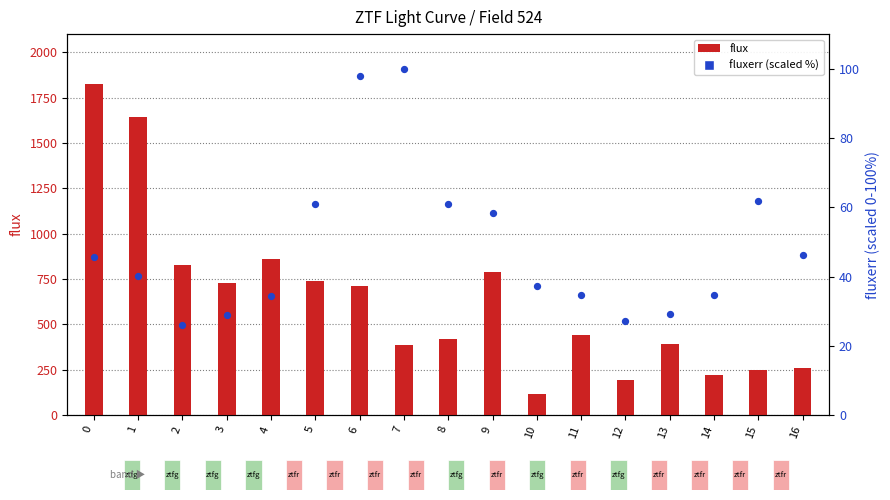

Approximately how many times larger is the value at 7 compared to 15?

1.6